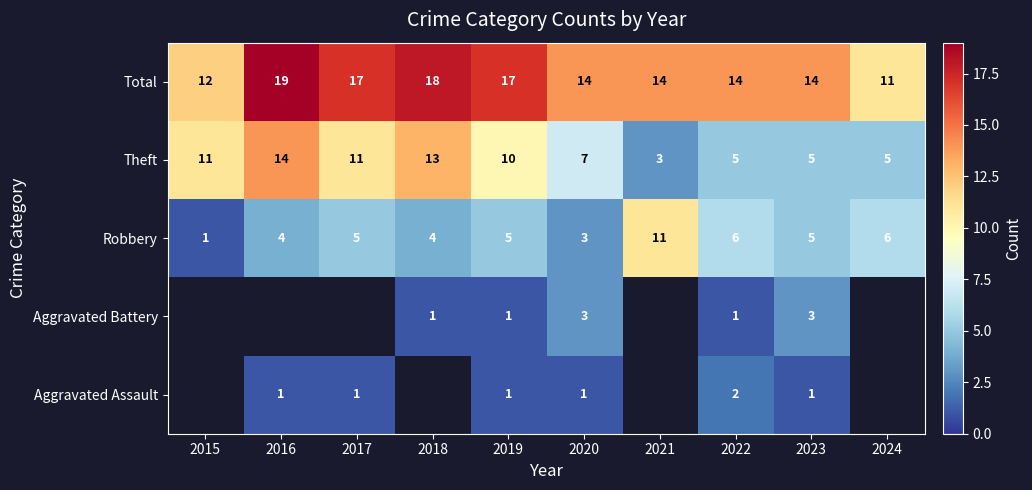

Is the value of Total at 2015 greater than the value of Aggravated Assault at 2019?

Yes